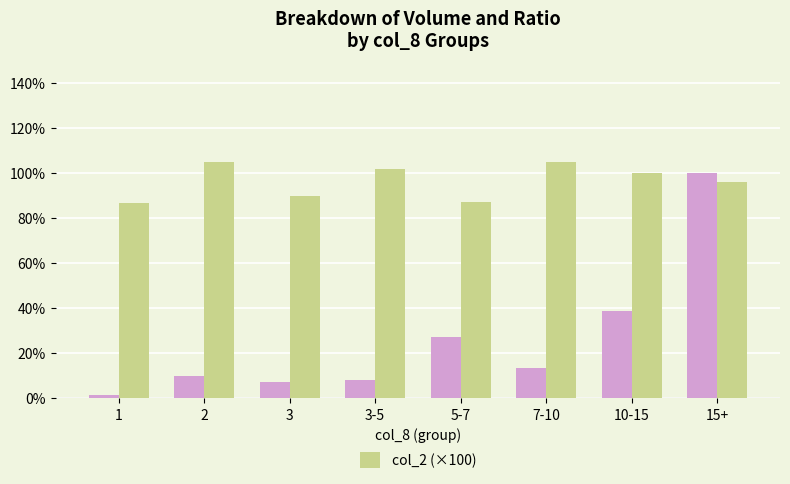

What is the greatest value displayed?

105.0